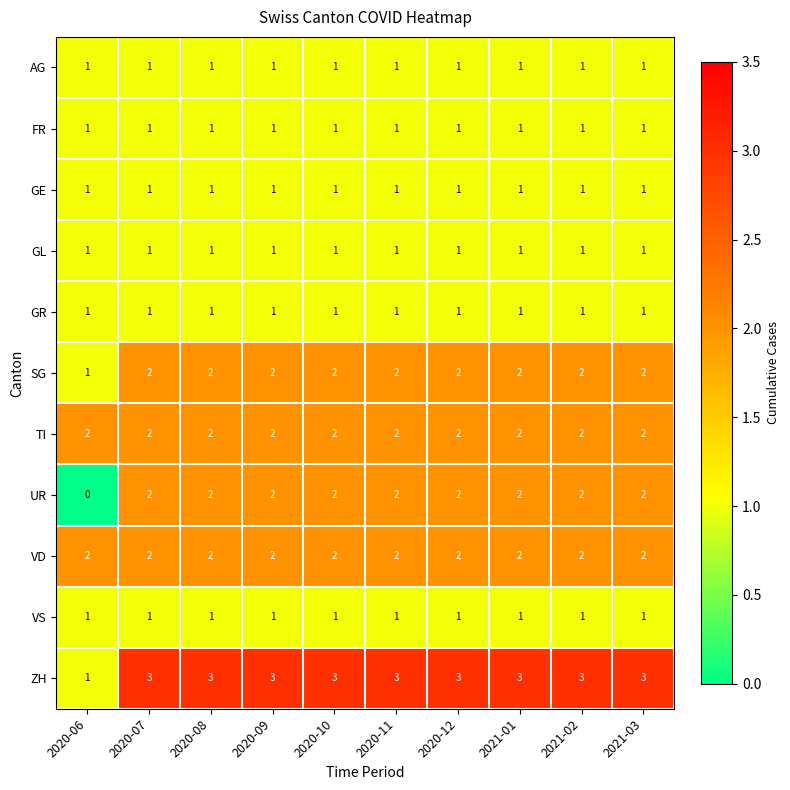

At which category does the chart reach its minimum across all series?

2020-06